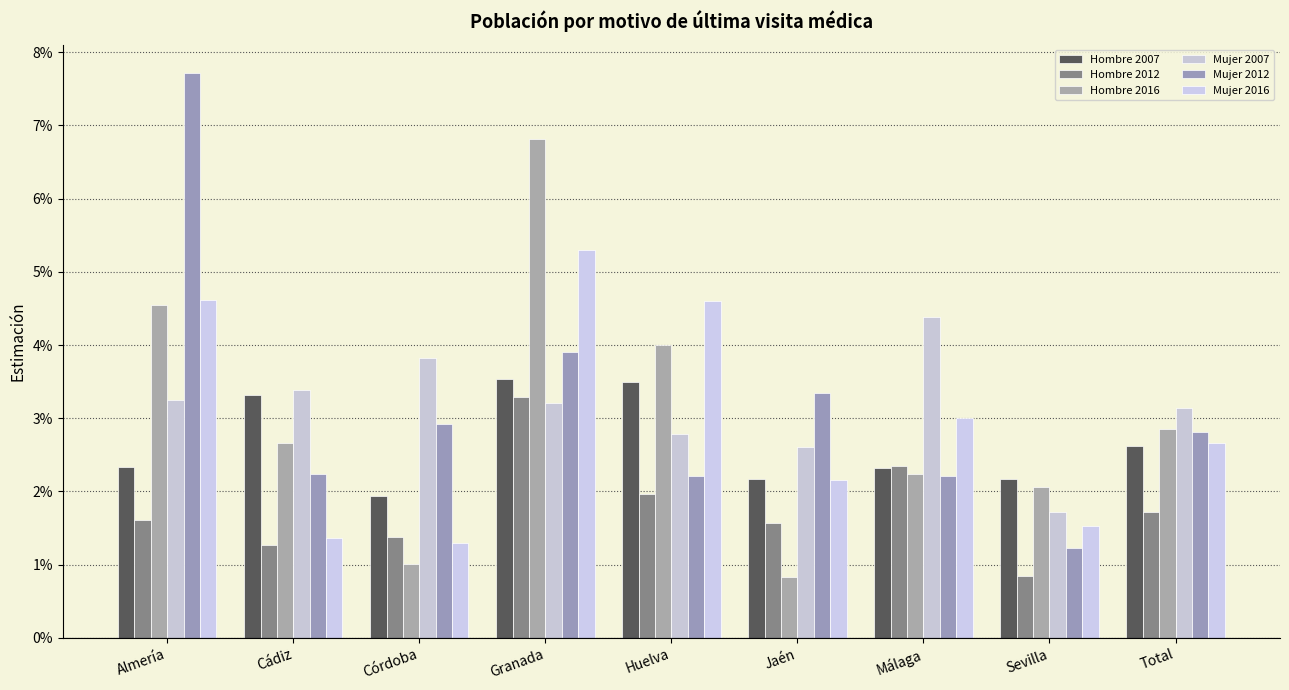

Between Almería and Cádiz, which is larger?

Cádiz